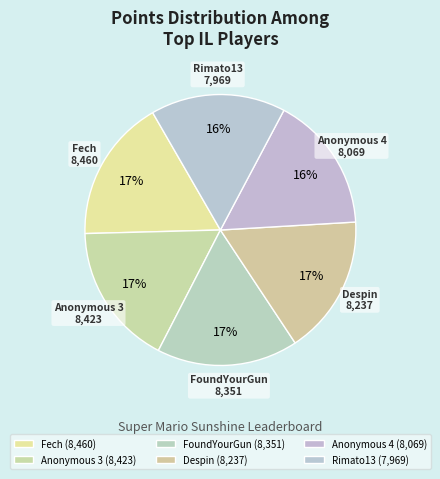

To the nearest percent, what is the difference between the largest and smallest slice percentages?

1%